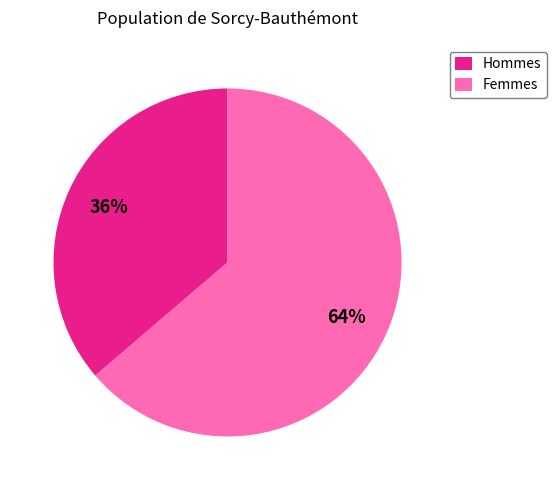

What is the largest slice in the pie chart?

Femmes